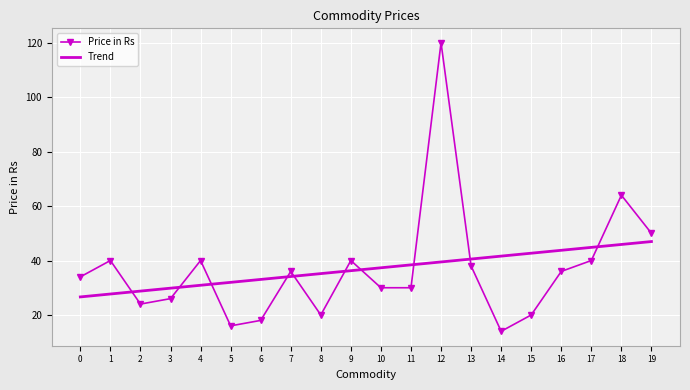

What is the highest value of the Price in Rs series?

120.0